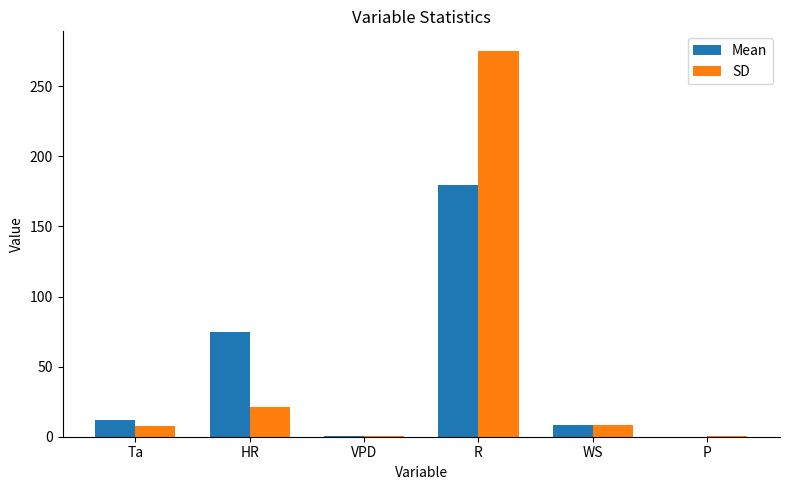

Where does the Mean series first go above 11?

Ta